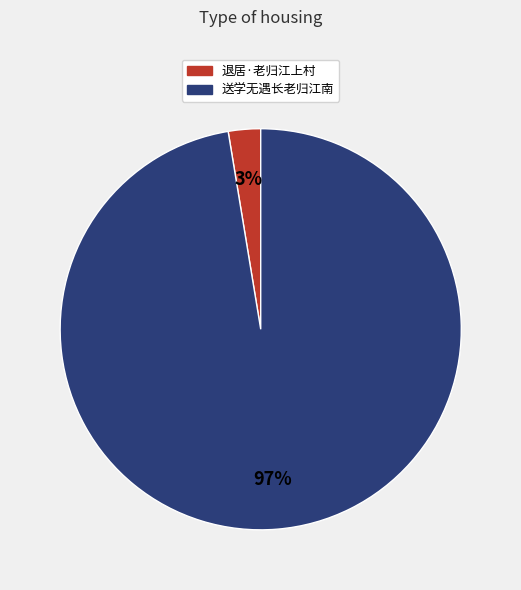

How many slices are in this pie chart?

2